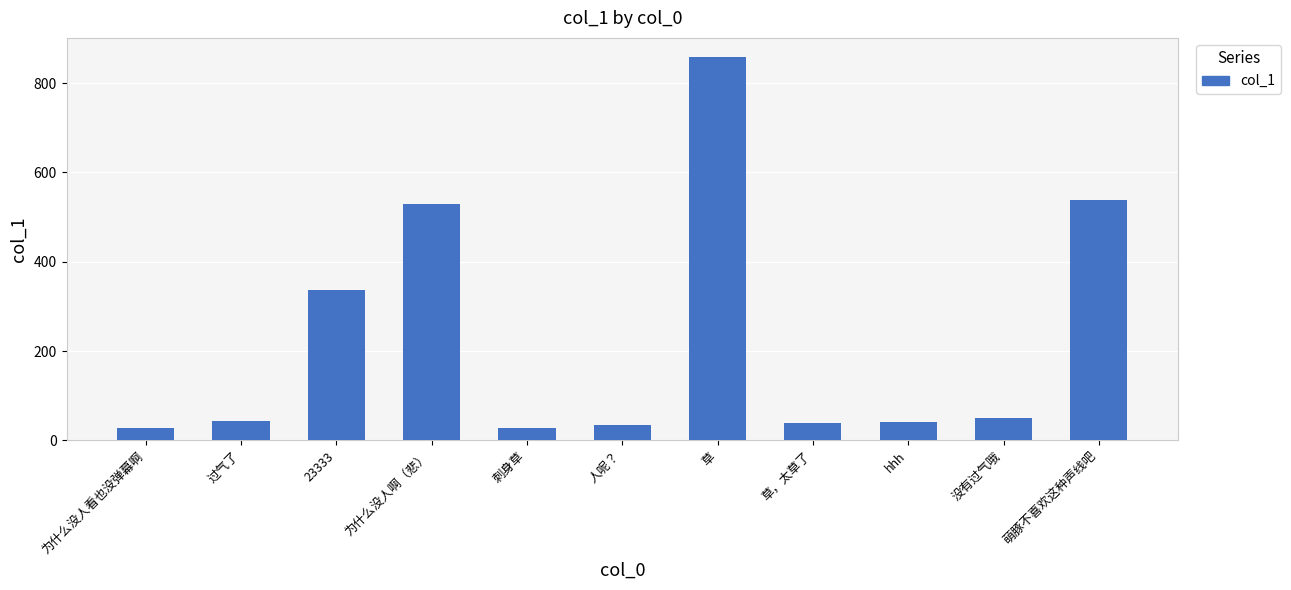

How many series are shown in this chart?

1